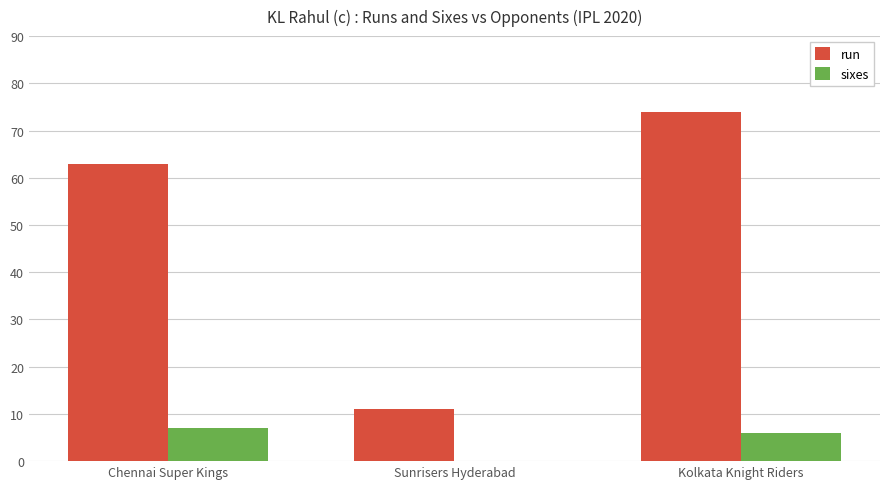

True or false: sixes has a value of 7 at Chennai Super Kings.

True